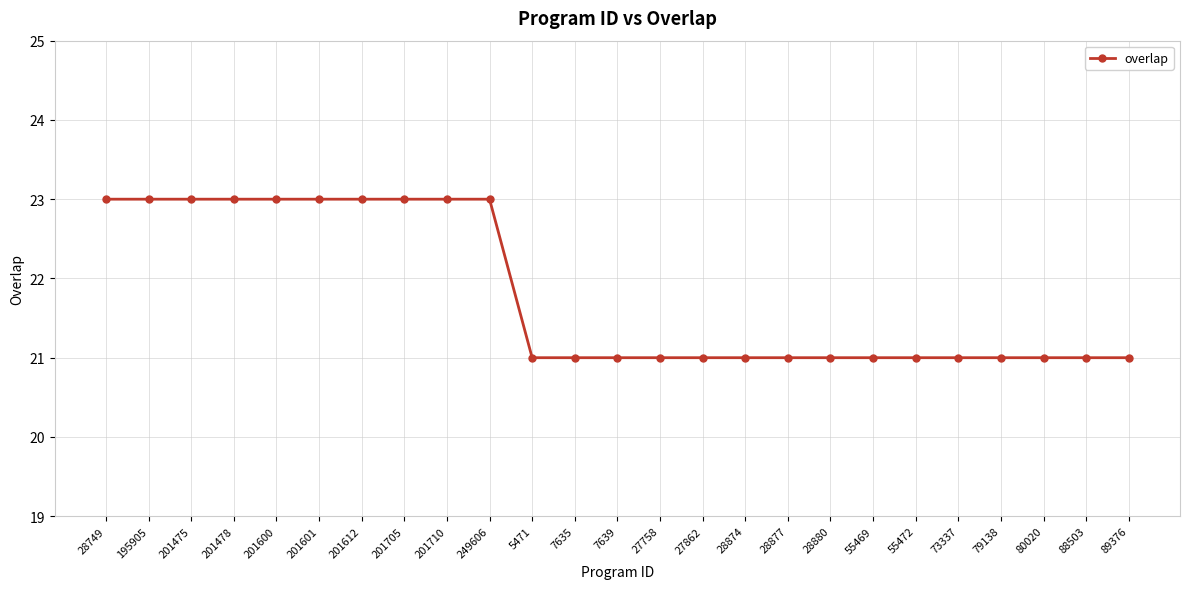

Is this an area chart (filled region under the line)?

No